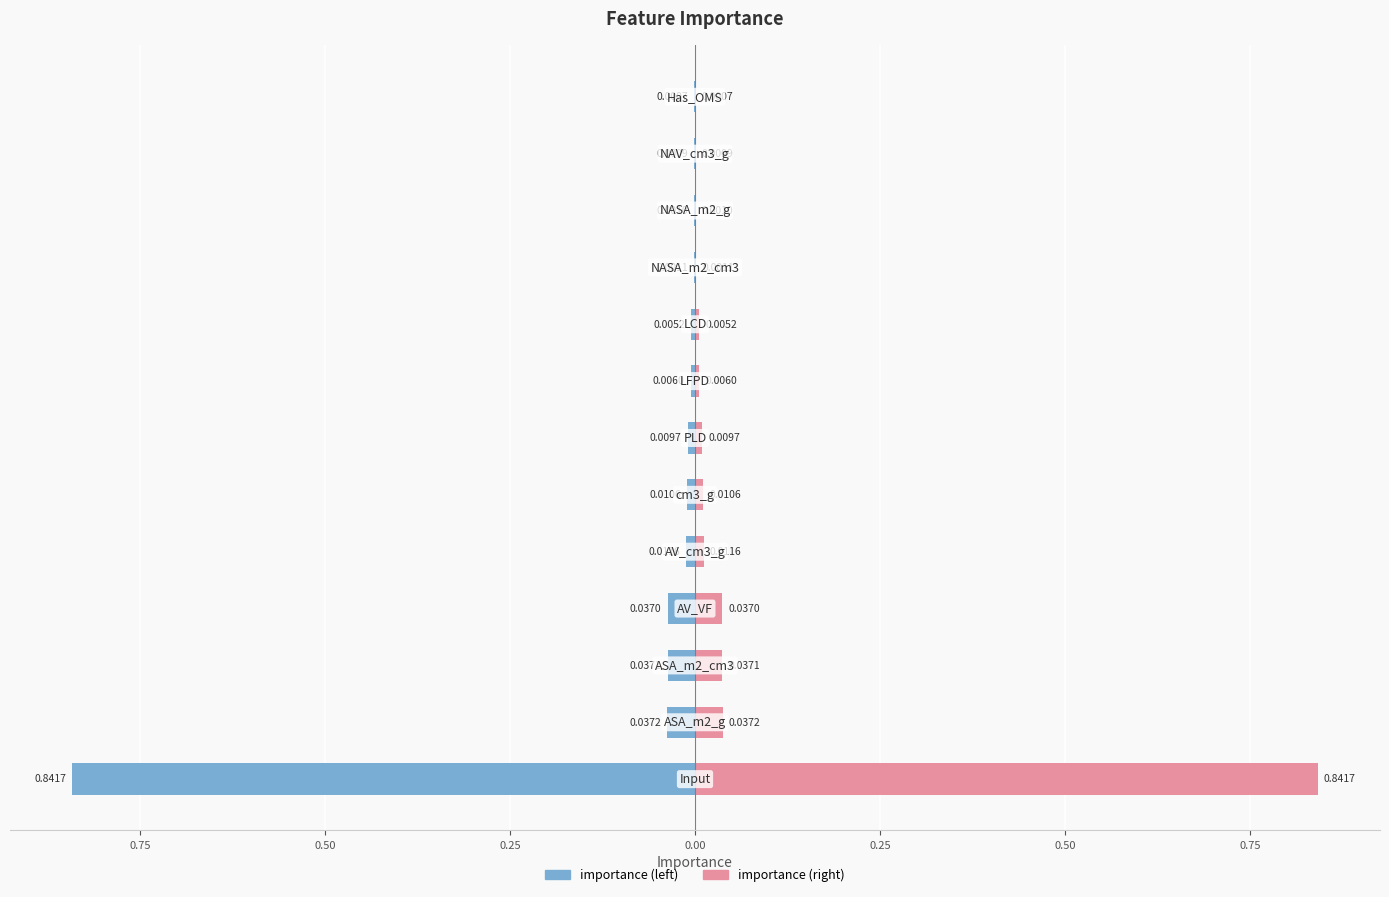

The importance series shows 0.0 at 0.00. True or false?

True